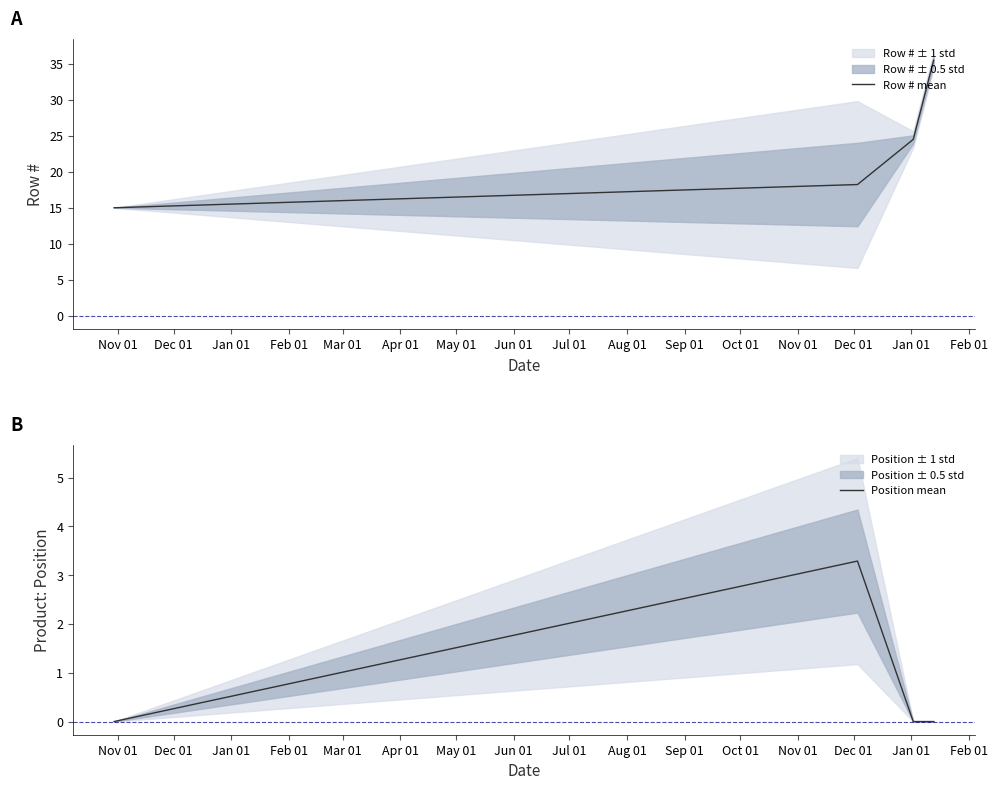

True or false: Row # mean has more than 2 points higher than both neighbors.

False